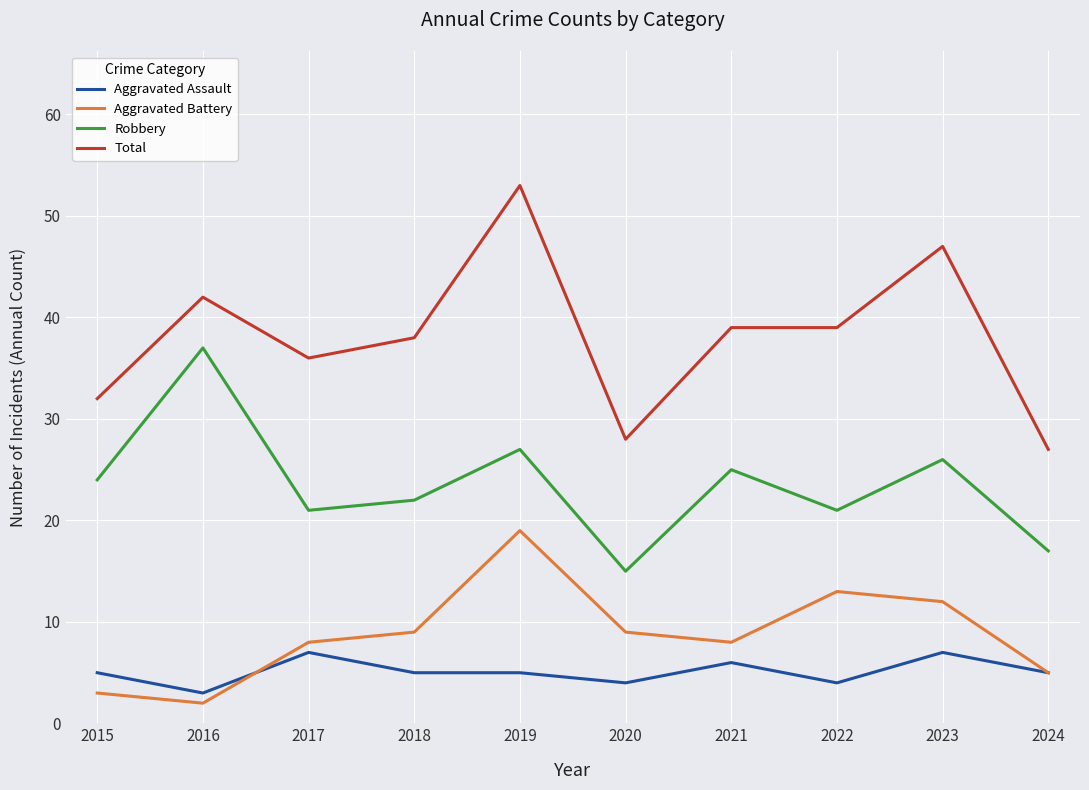

What is the difference between the maximum and minimum values in the Total series?

26